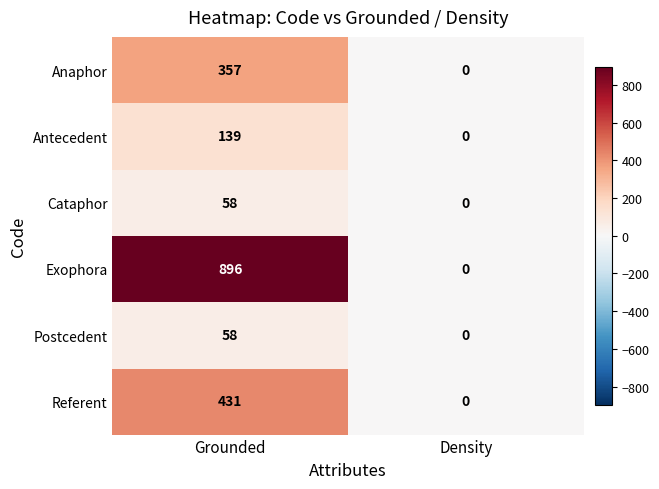

At which category is the sum across all series the highest?

Grounded